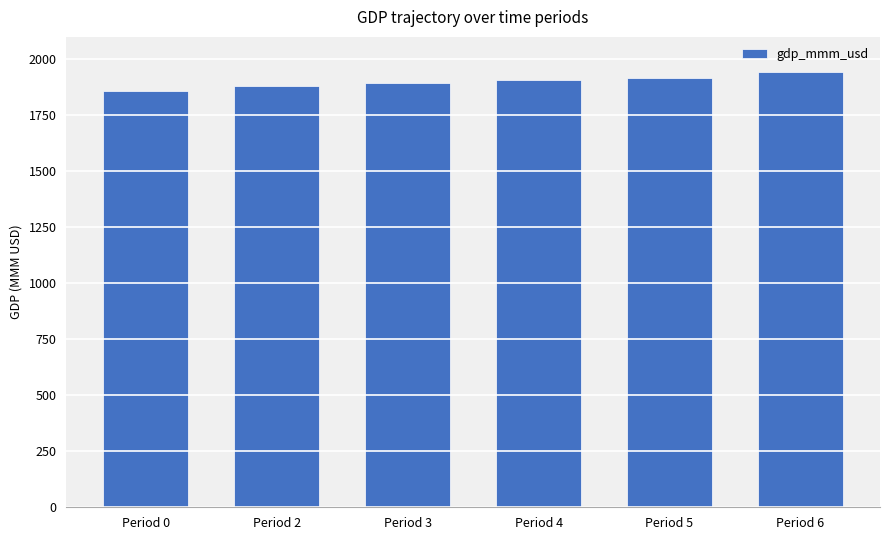

How many bars are there in total?

6